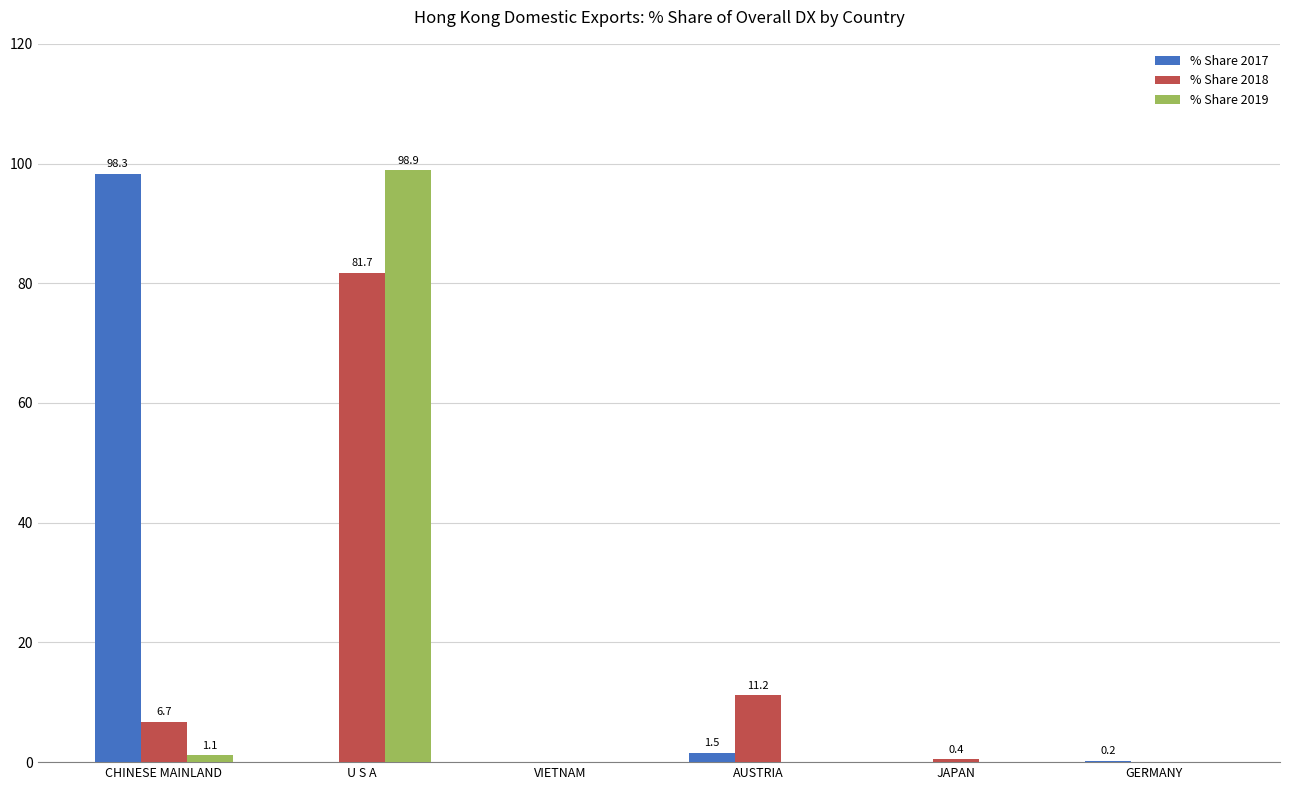

How many data points in % Share 2017 are above 0?

3